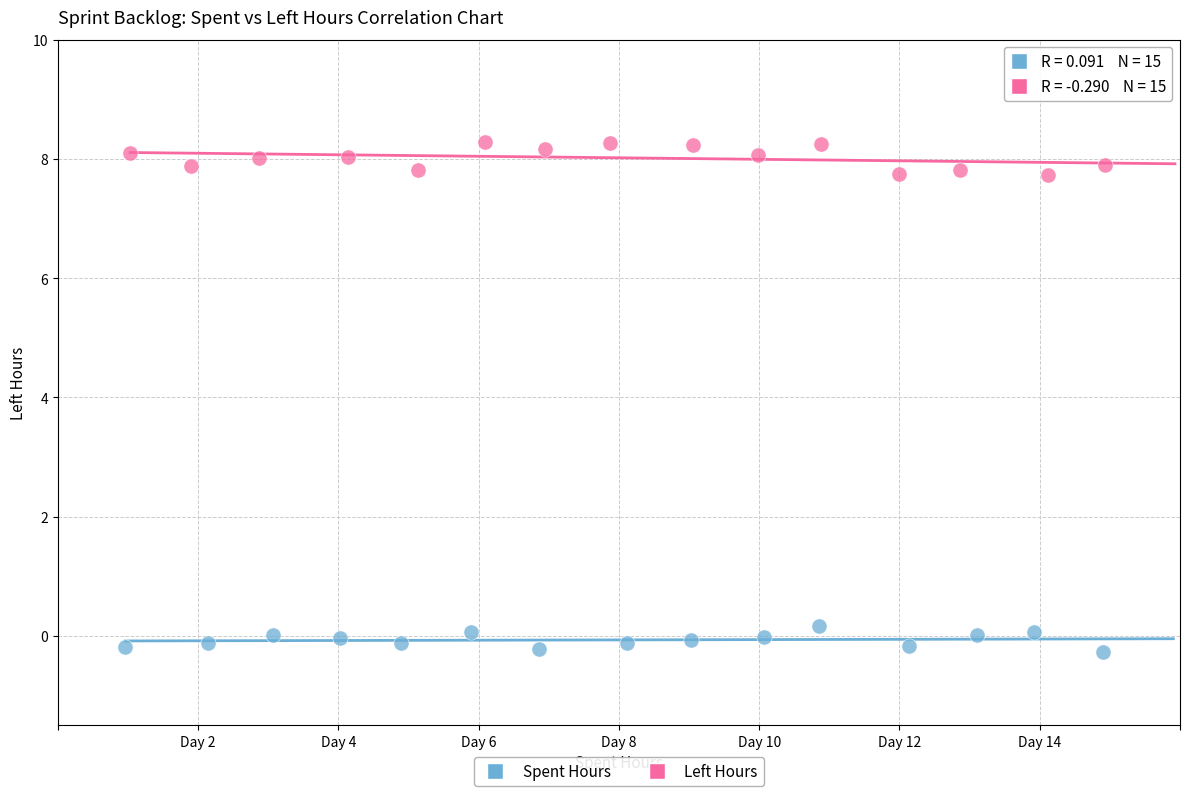

Which series reaches the maximum Y coordinate?

Left Hours